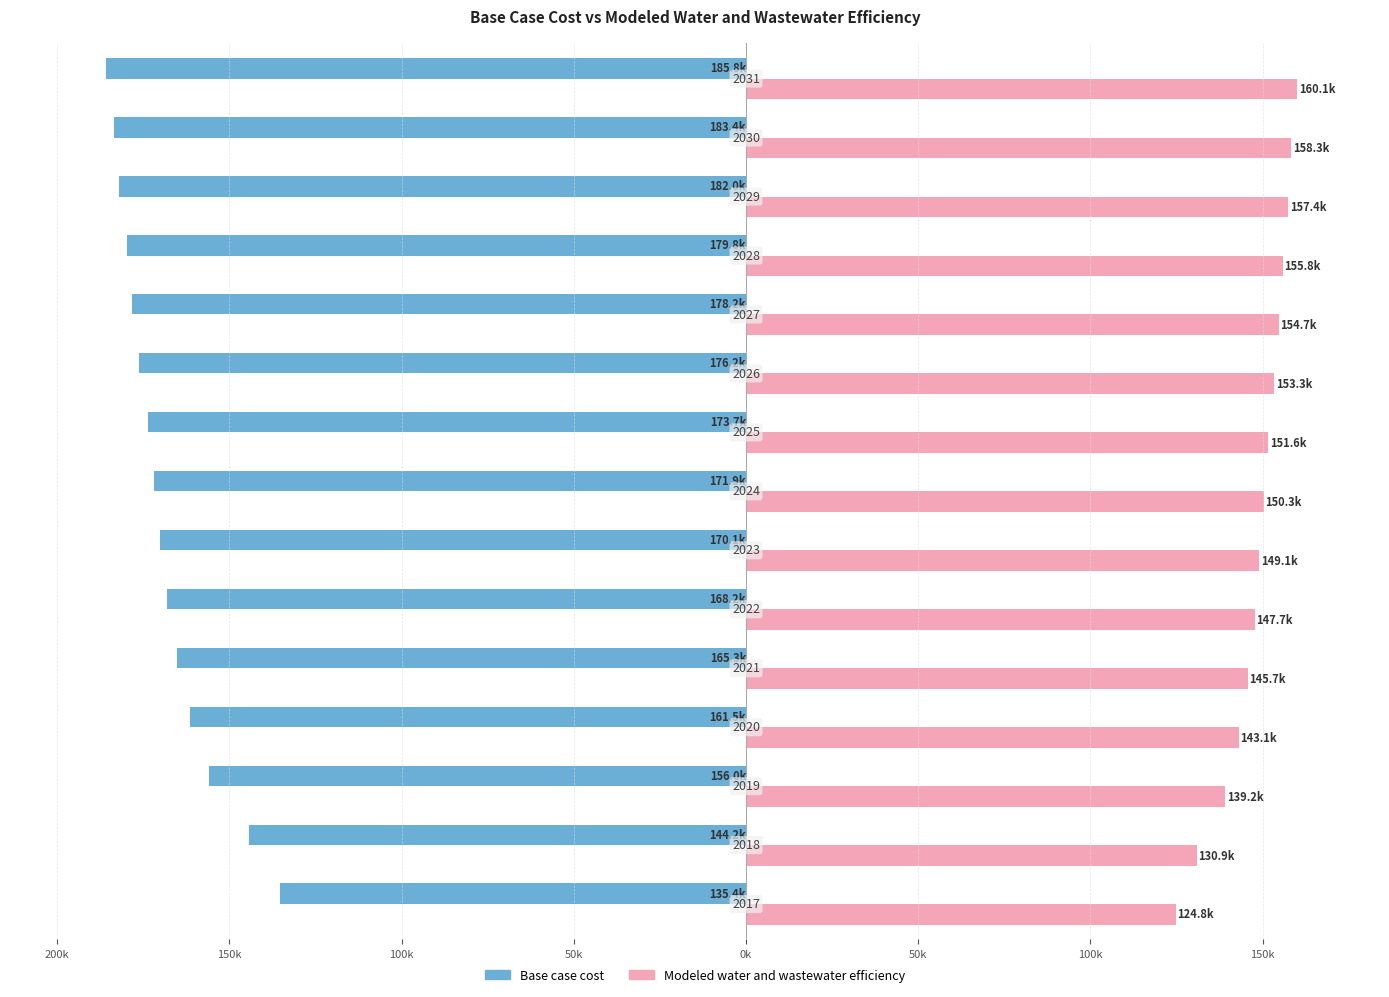

What are all the series names shown in the legend?

Base case cost, Modeled water and wastewater efficiency